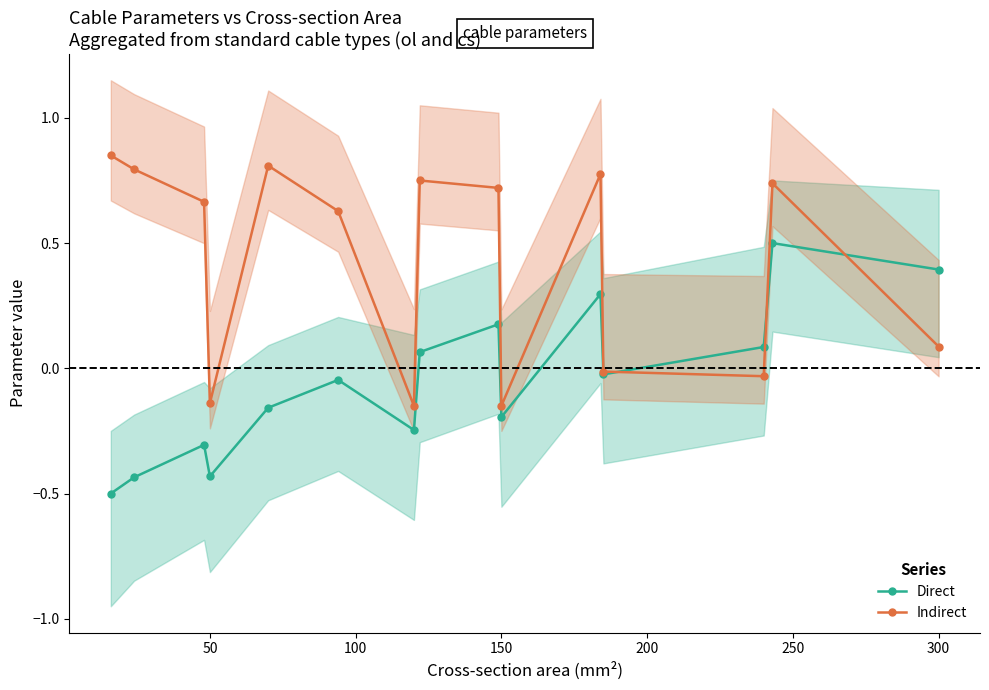

True or false: Indirect has more than 2 interior local peaks.

True